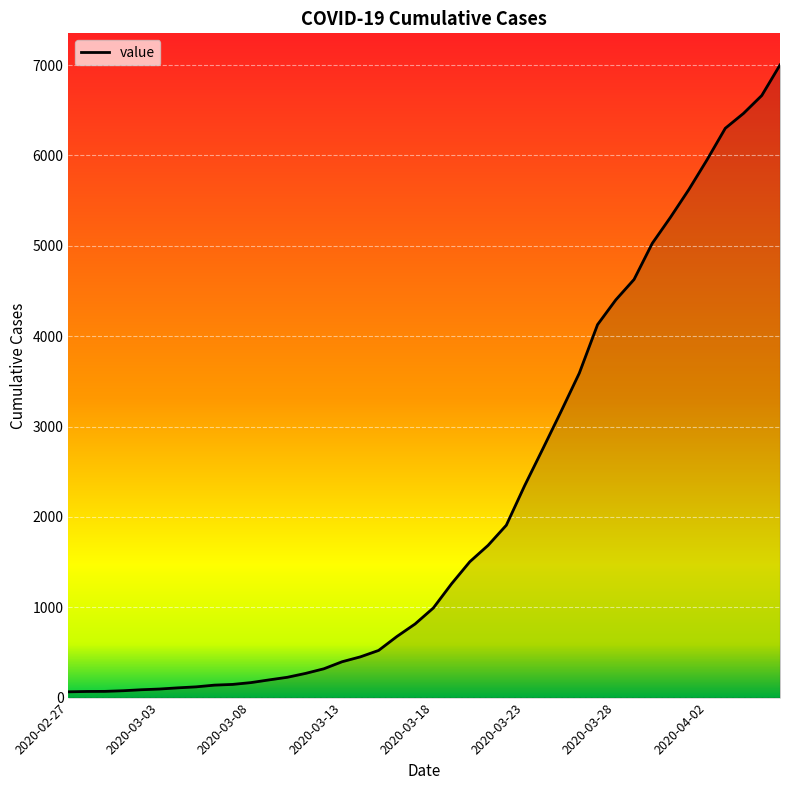

What is the maximum value shown in the chart?

7002